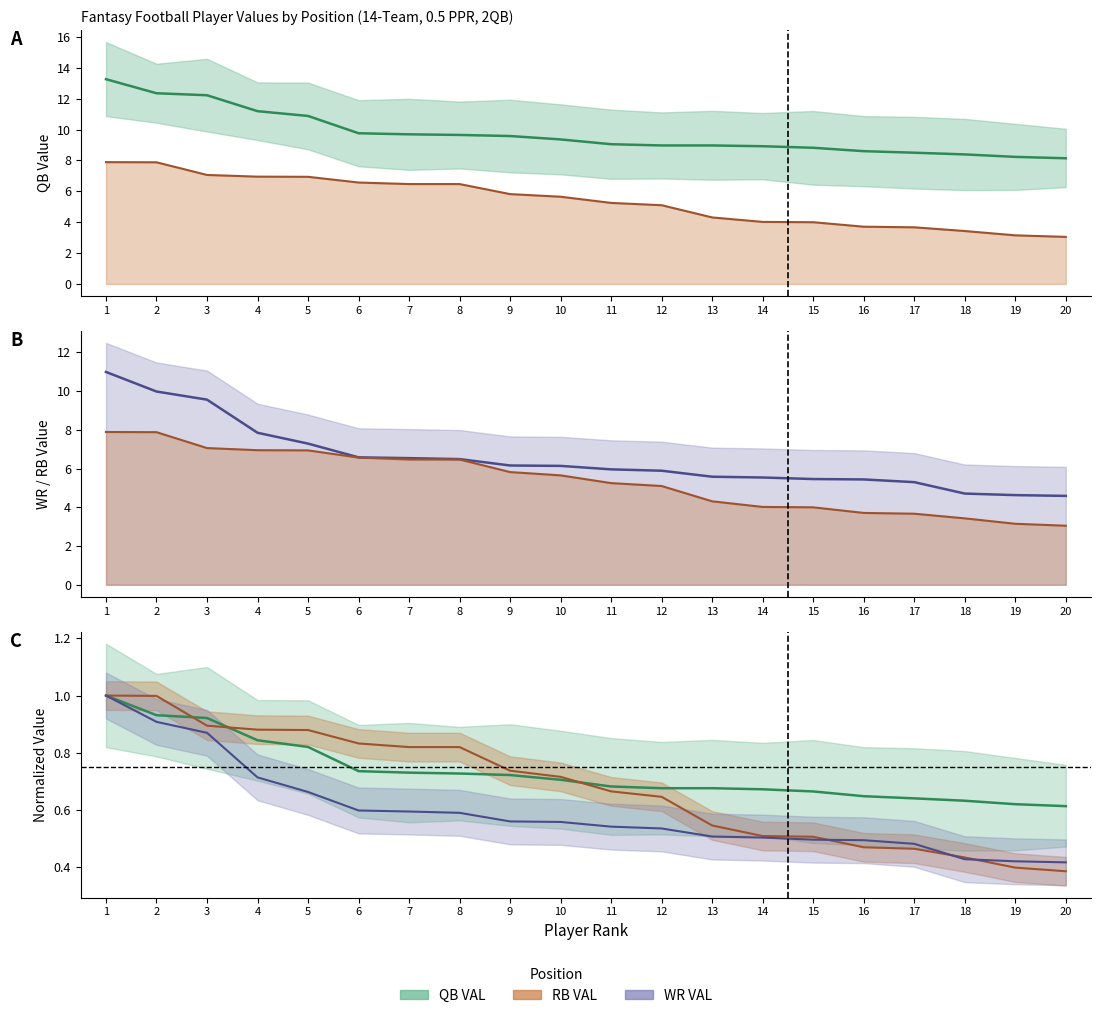

What is the sum of the QB SDV lower values at 13 and 16?

11.0